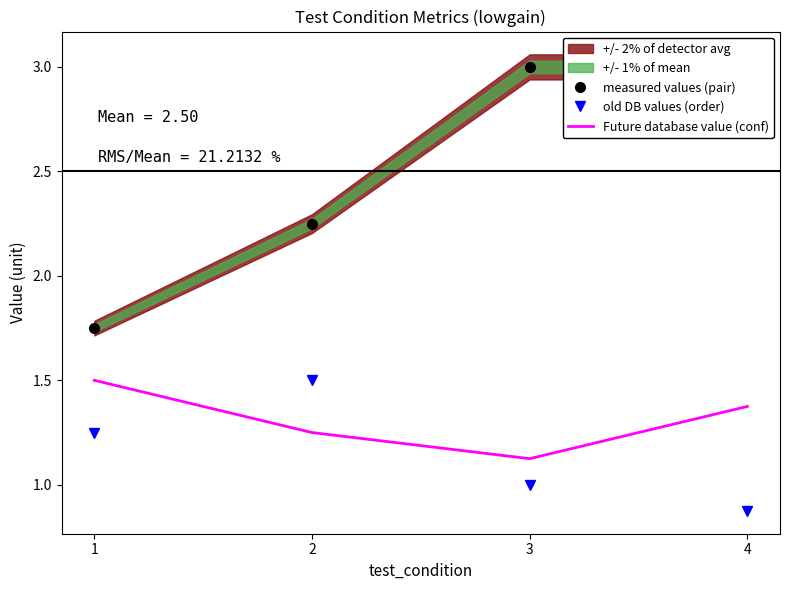

What is the sum of the old DB values (order) values at 3 and 2?

2.5